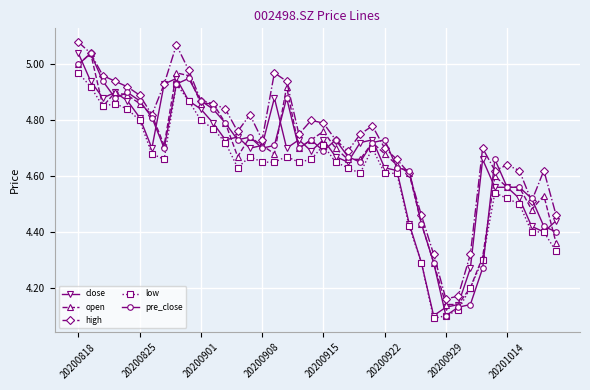

True or false: high and low intersect in this chart.

False